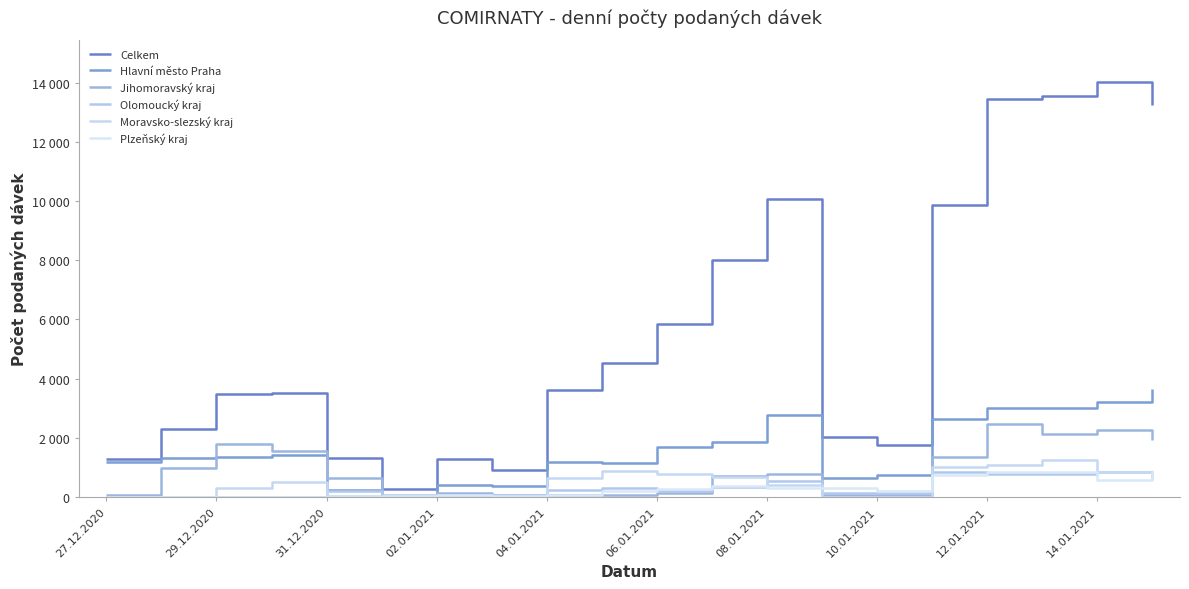

Does the chart have visible grid lines?

No